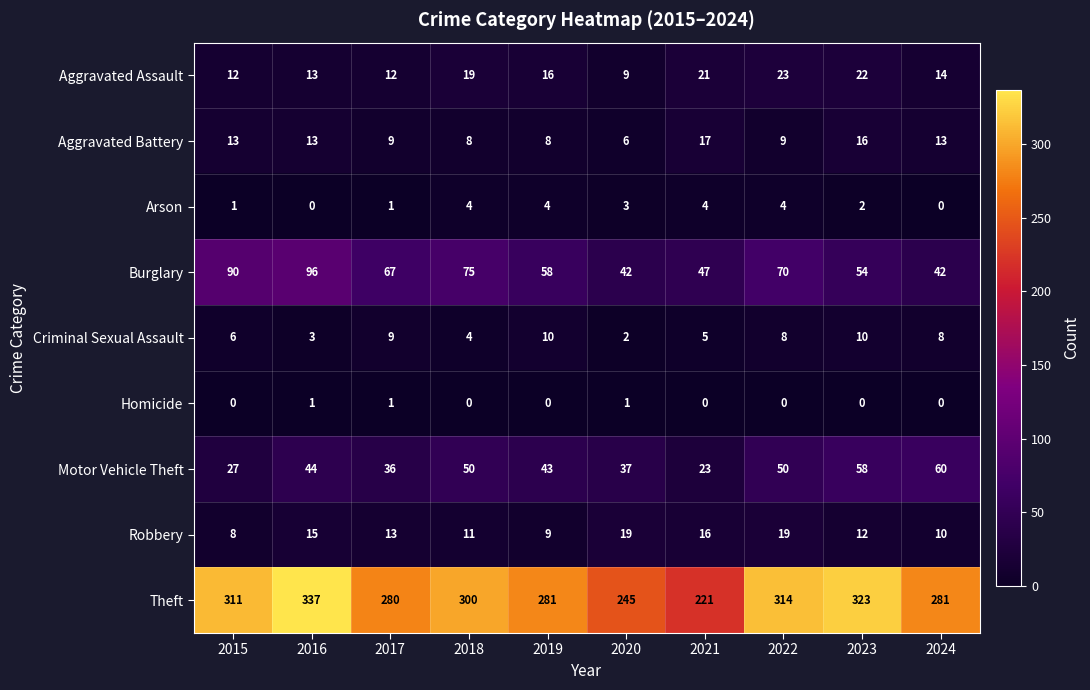

Which series has the largest total across all categories?

Theft